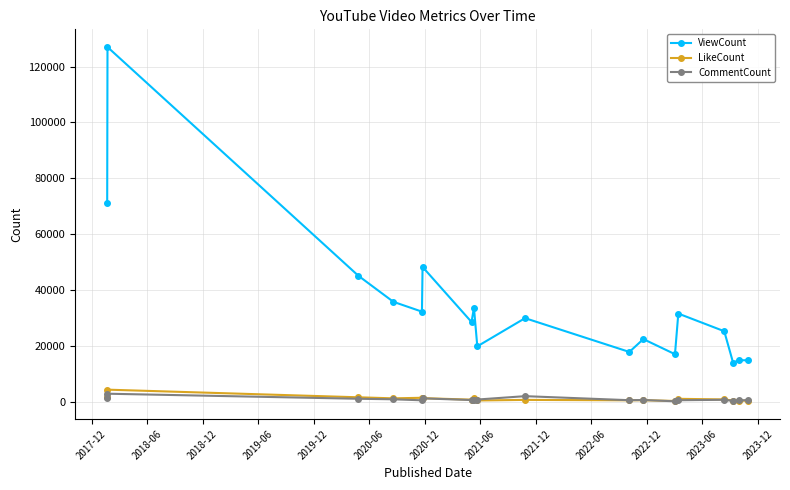

What are all the series names shown in the legend?

ViewCount, LikeCount, CommentCount